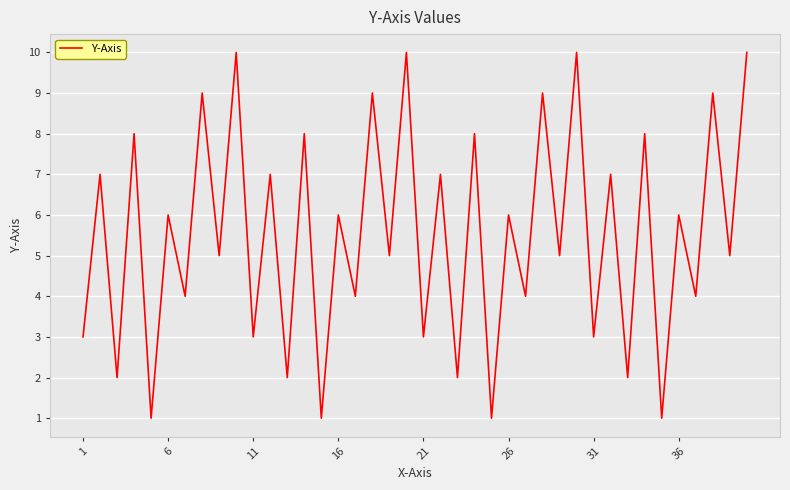

What is the maximum value shown in the chart?

10